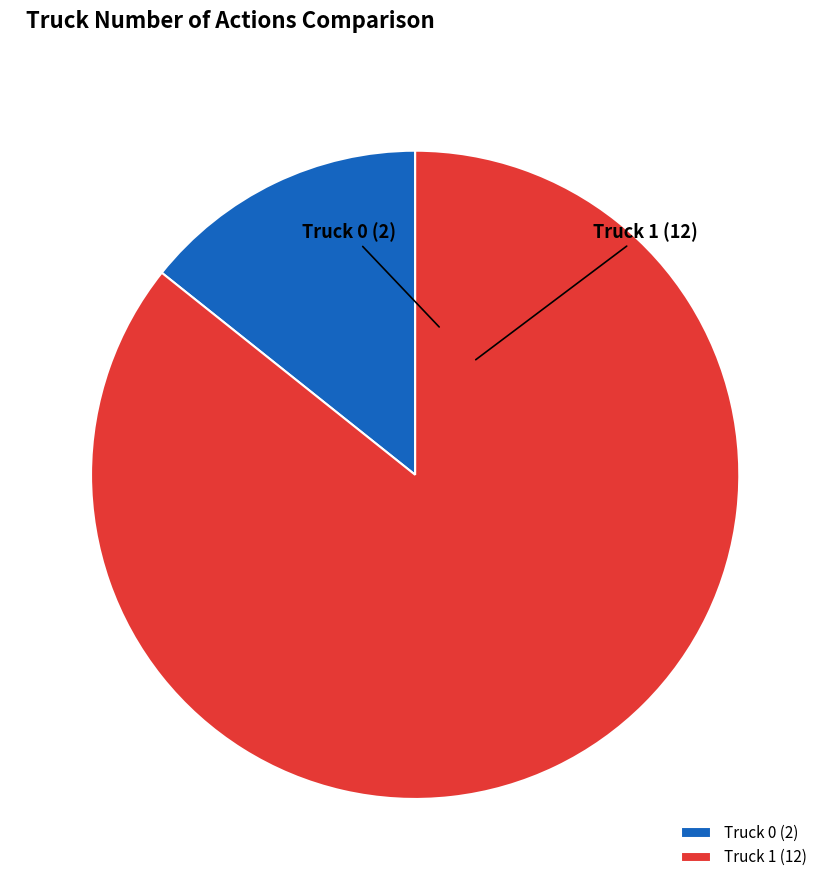

Does Truck 0 account for over 50% of the chart?

No